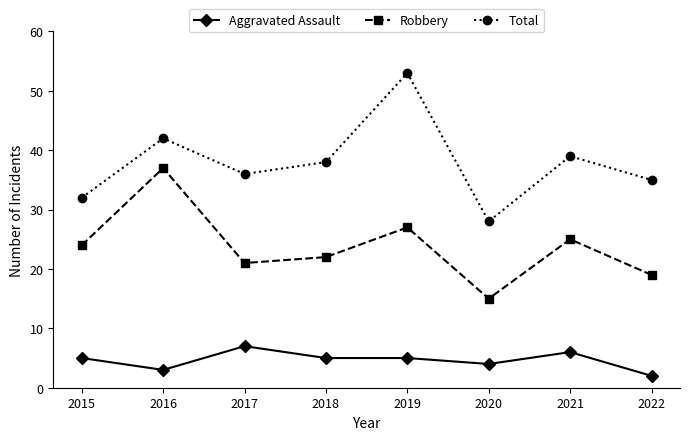

What is the spread (max minus min) of values at 2020?

24